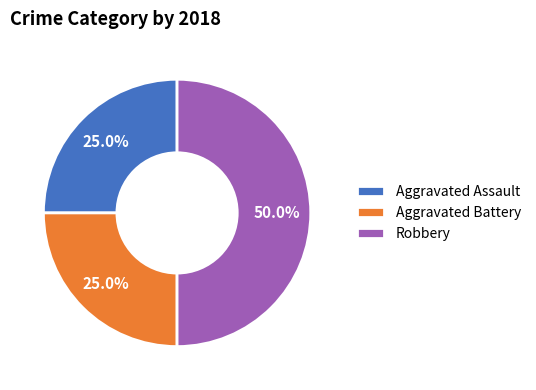

Is Aggravated Battery the majority of the pie?

No